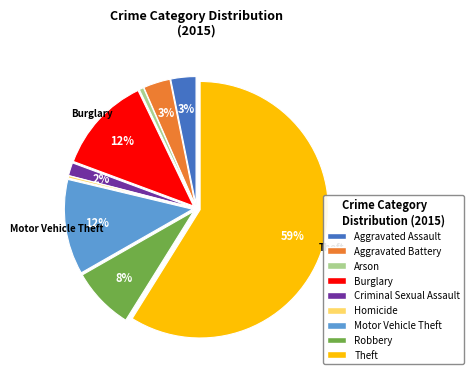

Which category has the biggest portion of the pie?

Theft